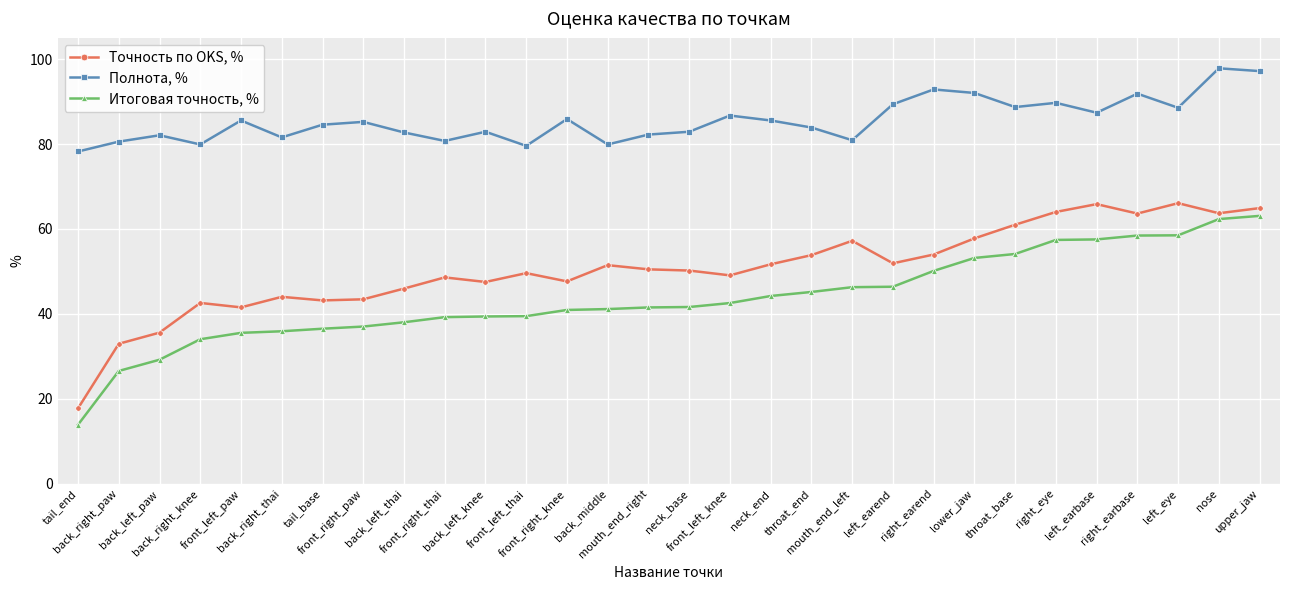

True or false: Точность по OKS, % and Итоговая точность, % cross at least once.

False